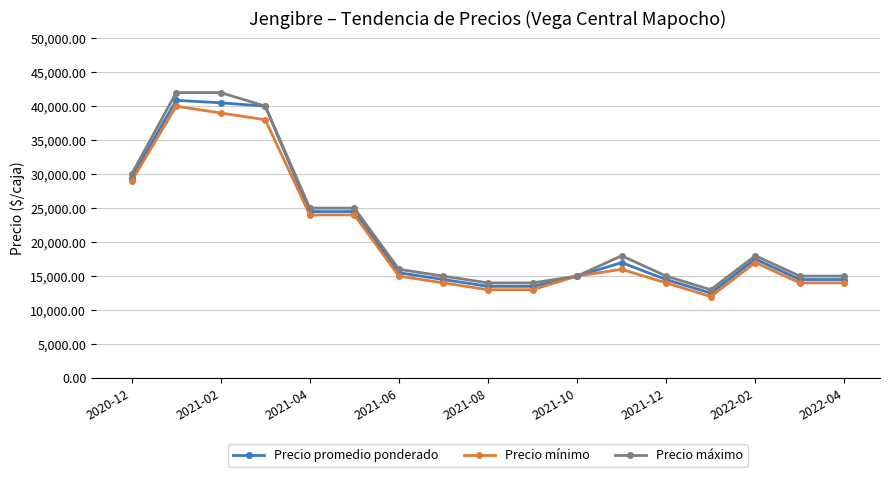

True or false: Precio máximo has more than 1 points higher than both neighbors.

True